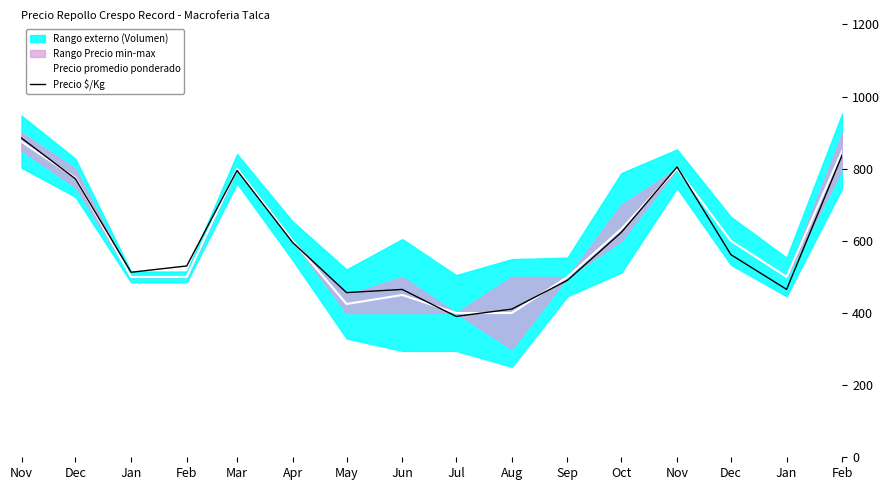

Rank the categories by Precio promedio ponderado value from lowest to highest.

Jul, Aug, May, Jun, Jan, Feb, Sep, Jan, Apr, Dec, Oct, Dec, Mar, Nov, Feb, Nov